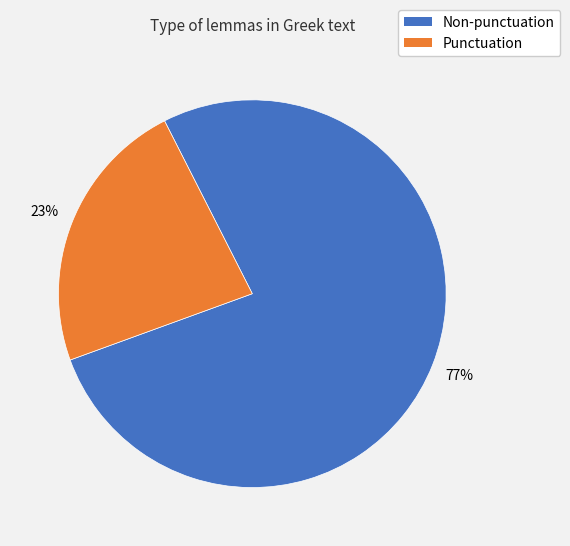

Is there a majority slice in this chart?

Yes